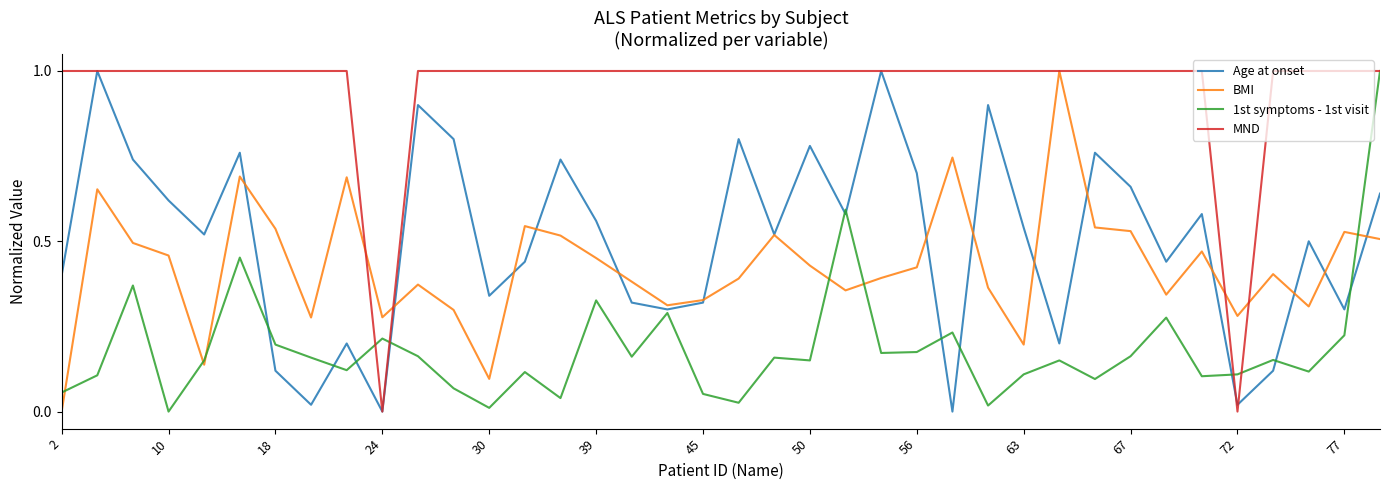

What is the greatest value displayed?

1.0